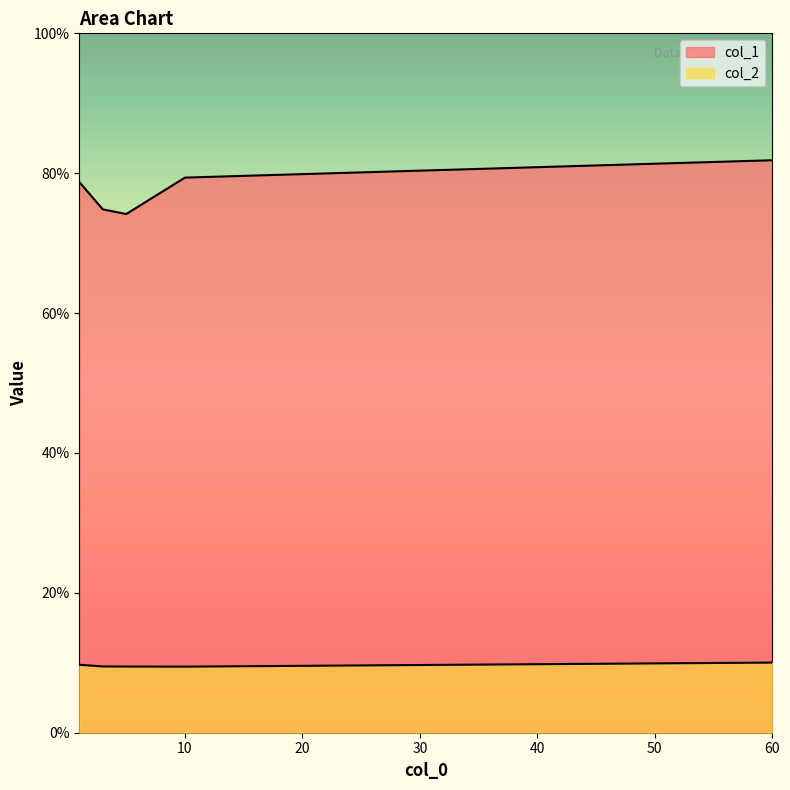

Reading left to right, extract all data points from this chart.

col_1: 60.0=0.8	10.0=0.8	5.0=0.7	3.0=0.7	1.0=0.8
col_2: 60.0=0.1	10.0=0.1	5.0=0.1	3.0=0.1	1.0=0.1